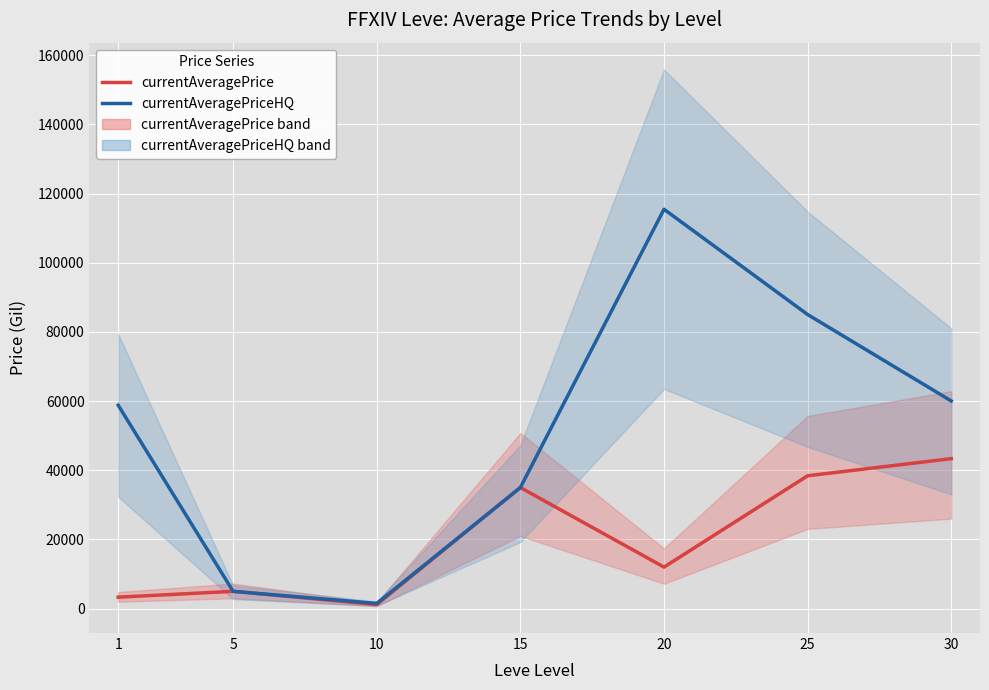

Rank the series at 15 from lowest to highest value.

currentAveragePrice, currentAveragePriceHQ